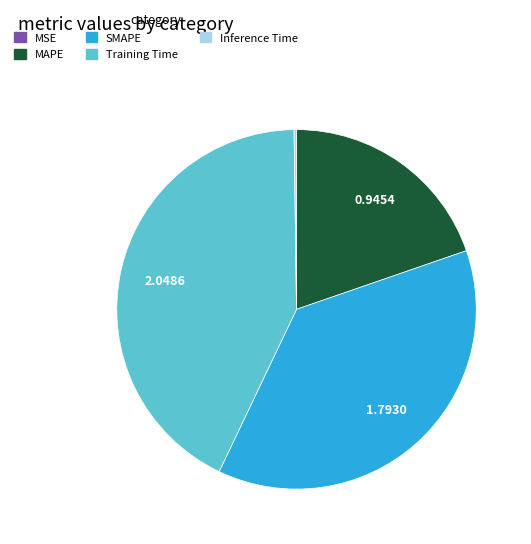

Is there any slice that represents more than half of the pie?

No